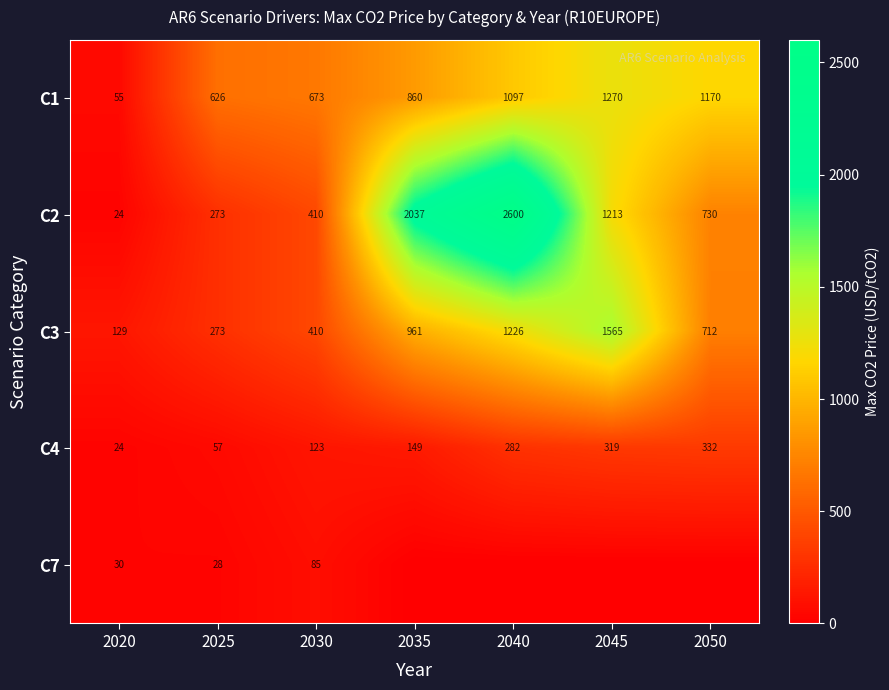

Is it true that C2 equals 730 at 2050?

True